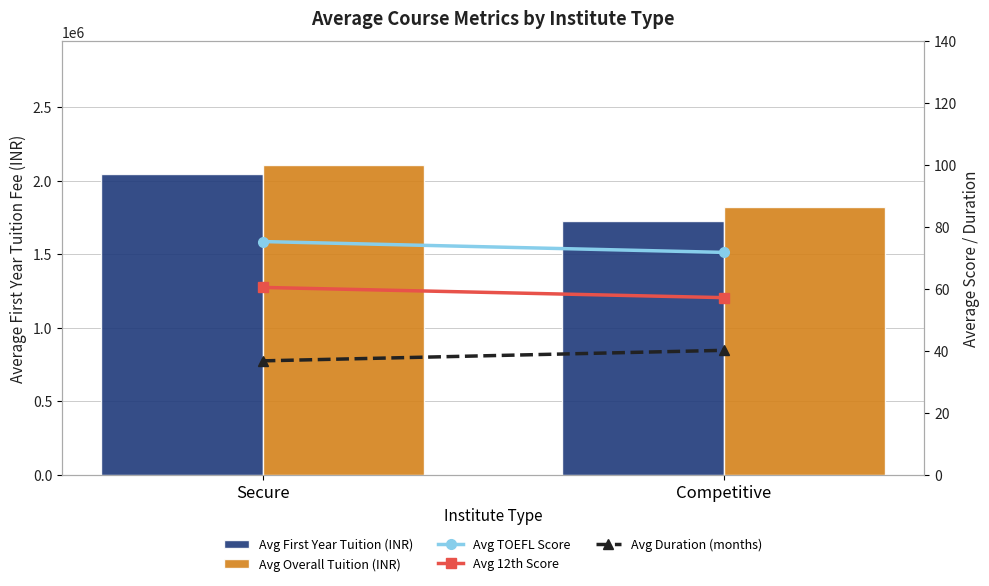

What is the difference between the maximum and minimum values in the Avg Duration (months) series?

3.4